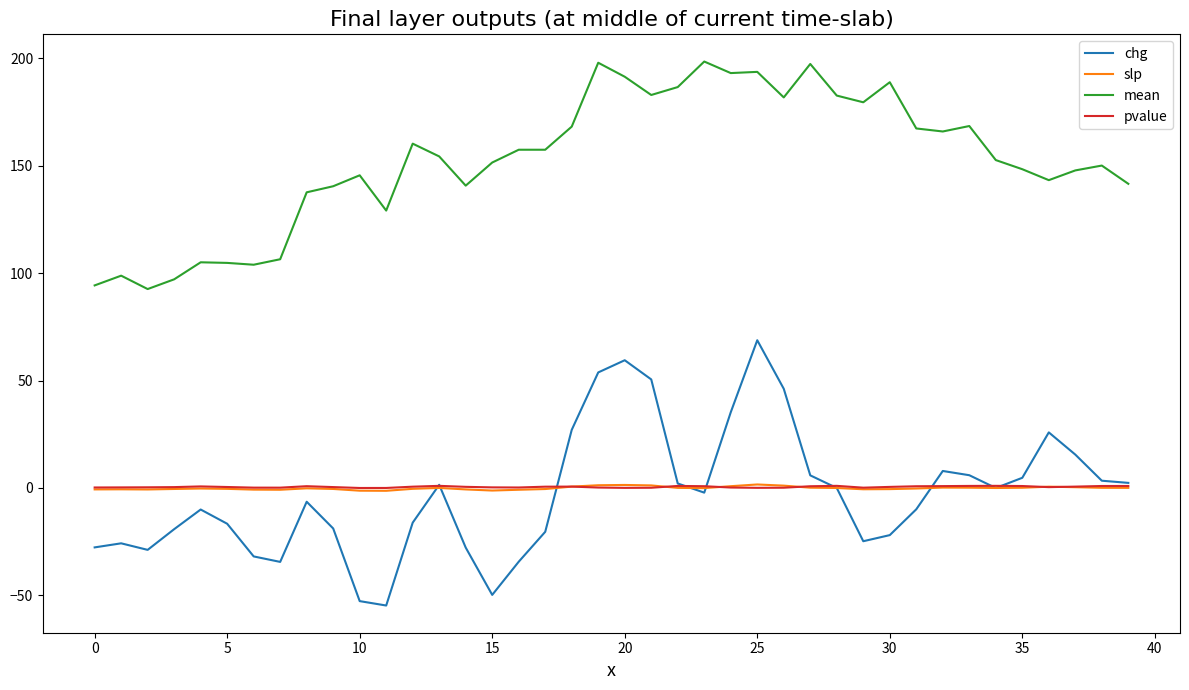

True or false: mean and pvalue intersect in this chart.

False